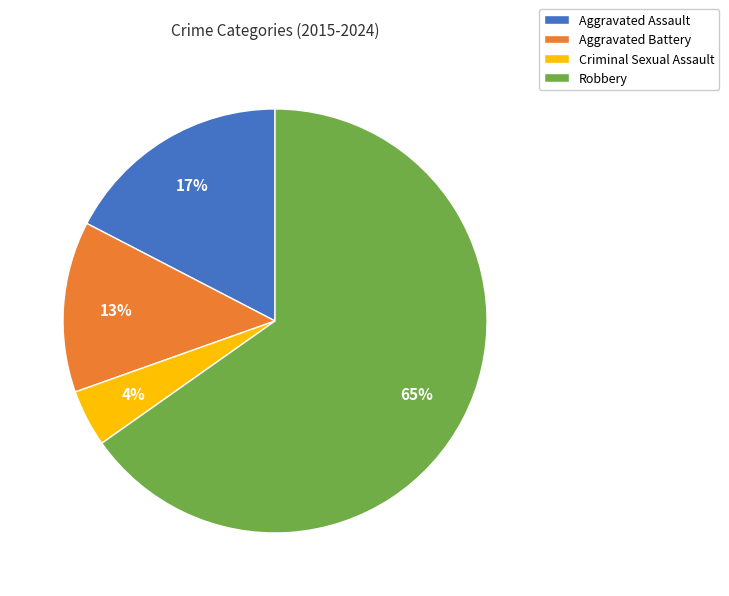

Combined, do Robbery and Aggravated Assault account for over 50%?

Yes